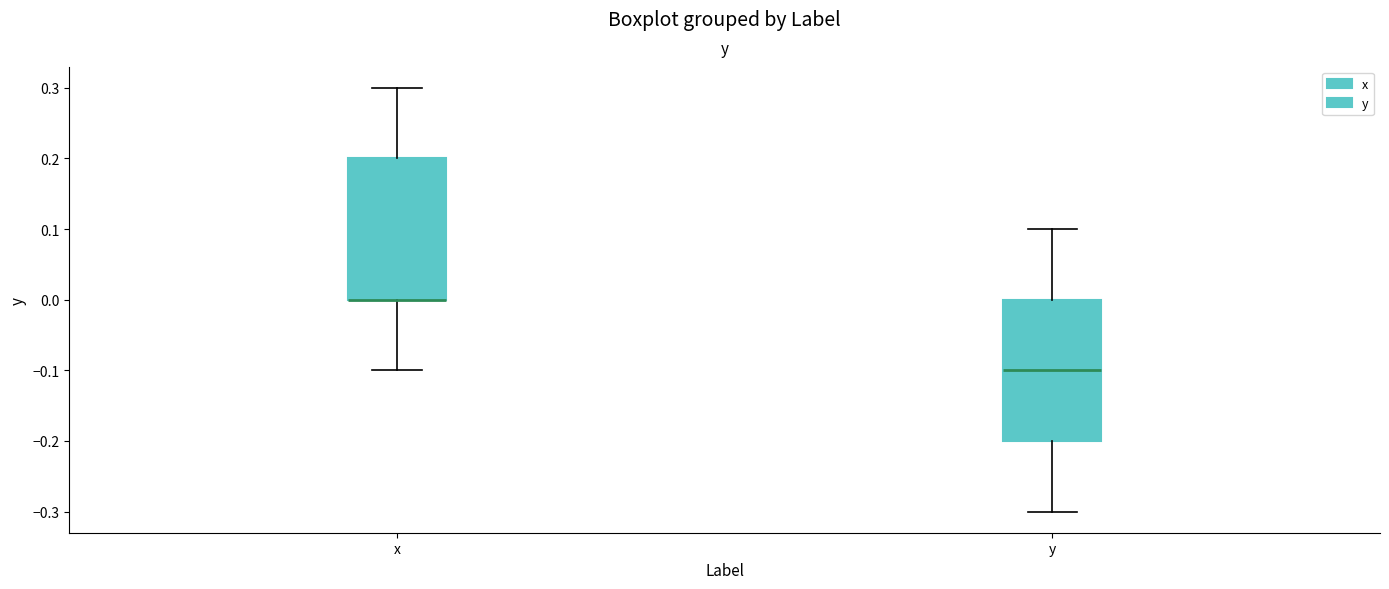

Where is the lower edge of the box for y on the y-axis? The values are not printed on the chart, so give them approximately, as read against the axis.

-0.2